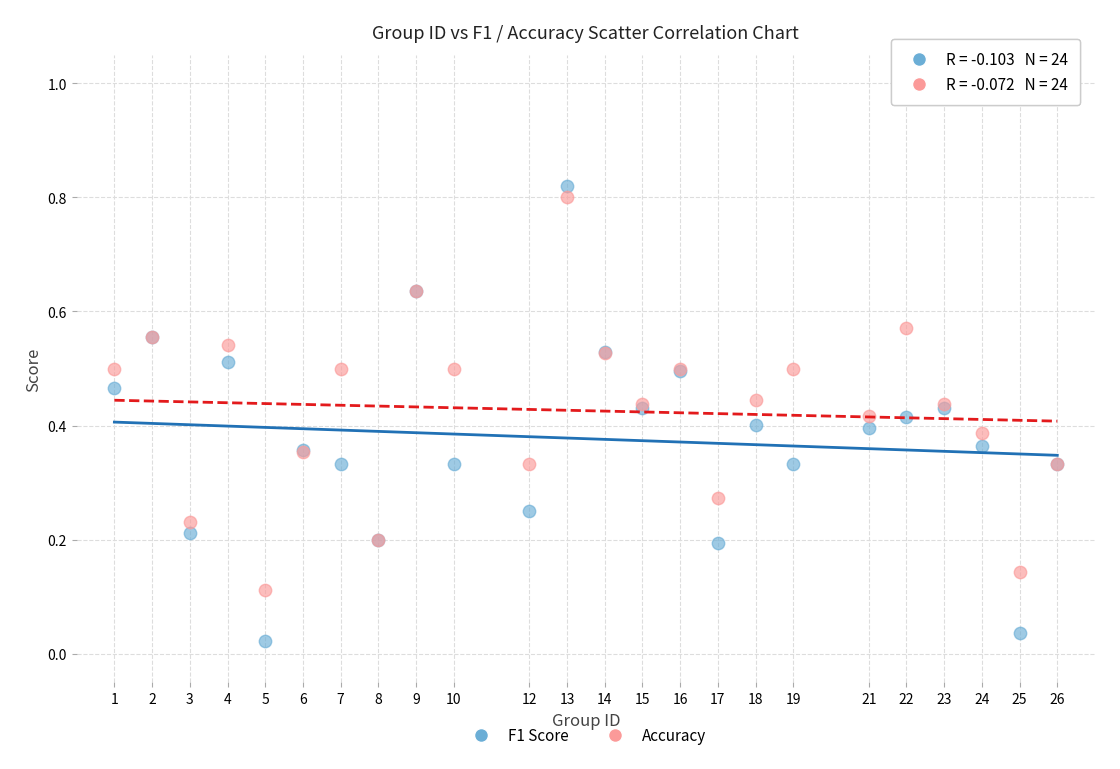

Which series has the widest spread of Y values?

F1 Score